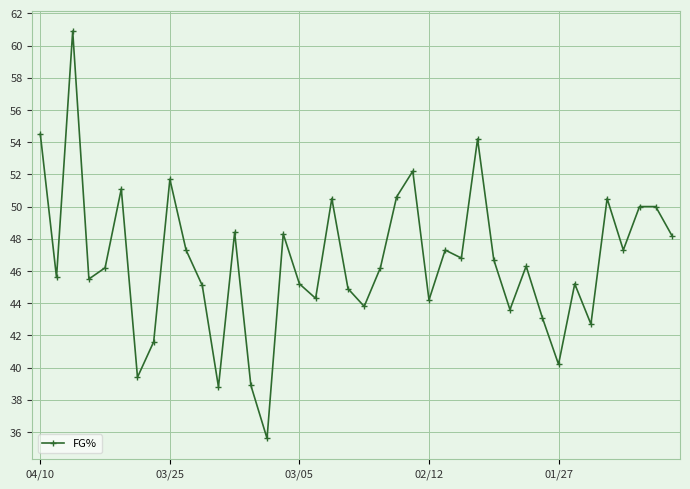

What is the greatest value displayed?

60.9